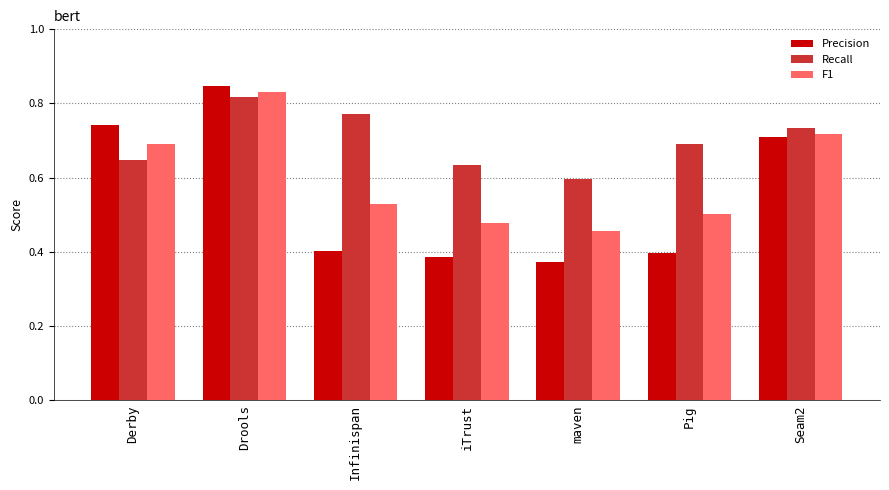

Where is F1 nearest to the value 0?

maven